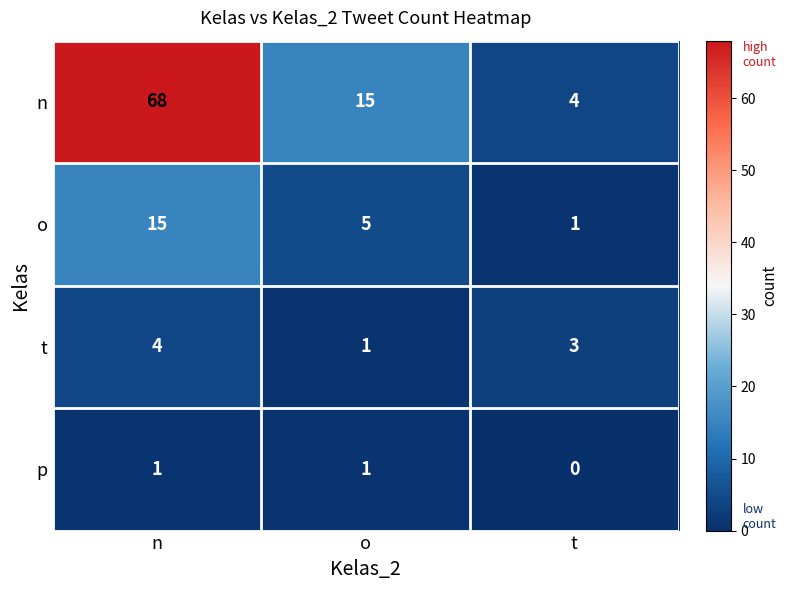

What is the total value across all series at n?

88